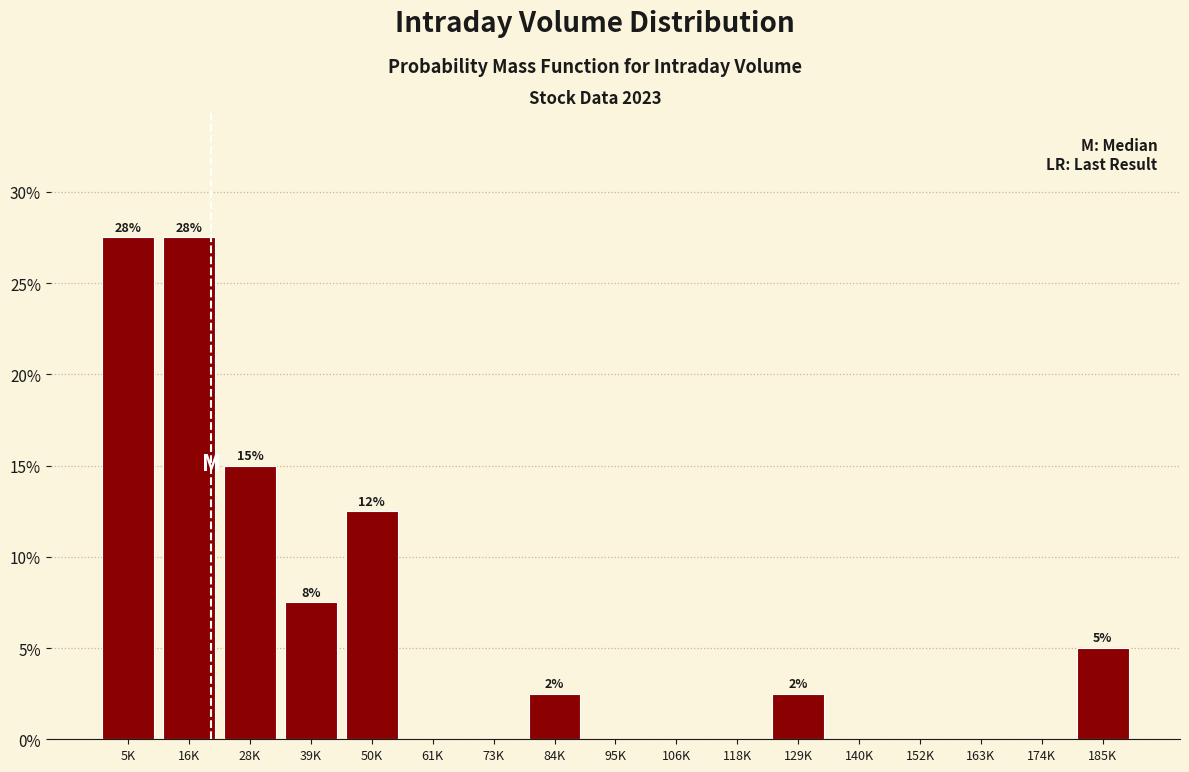

Reading left to right, transcribe all the data shown in this chart.

5K=27.5	16K=27.5	28K=15.0	39K=7.5	50K=12.5	61K=0.0	73K=0.0	84K=2.5	95K=0.0	106K=0.0	118K=0.0	129K=2.5	140K=0.0	152K=0.0	163K=0.0	174K=0.0	185K=5.0